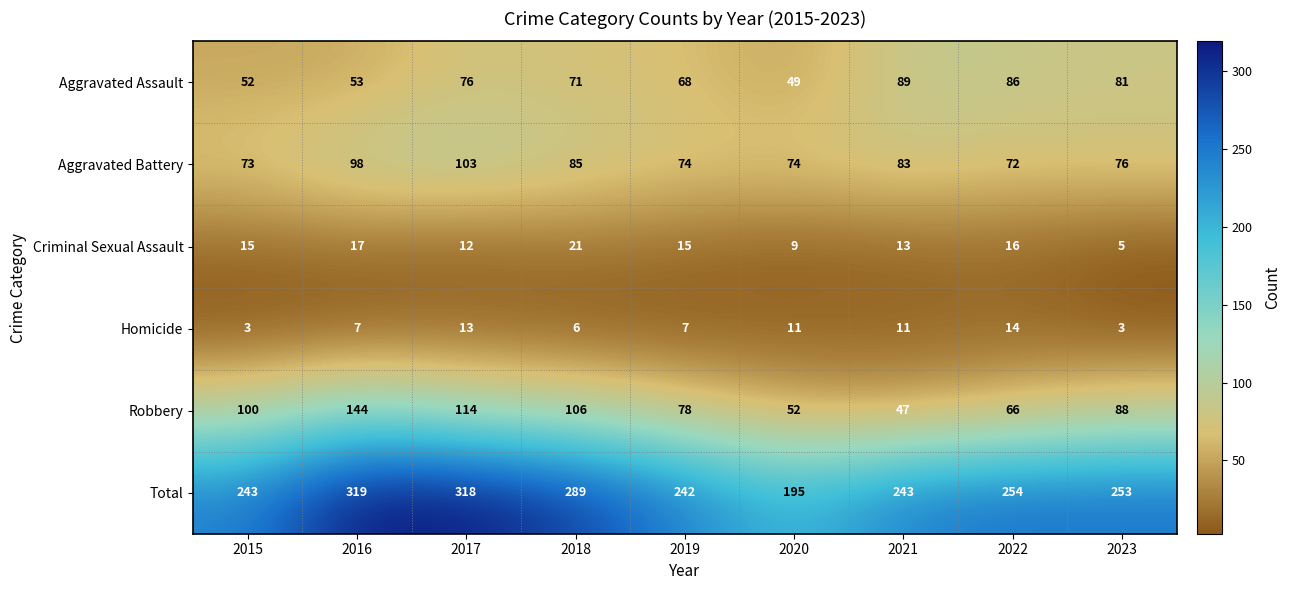

Rank the series by their maximum value, from highest to lowest.

Total, Robbery, Aggravated Battery, Aggravated Assault, Criminal Sexual Assault, Homicide